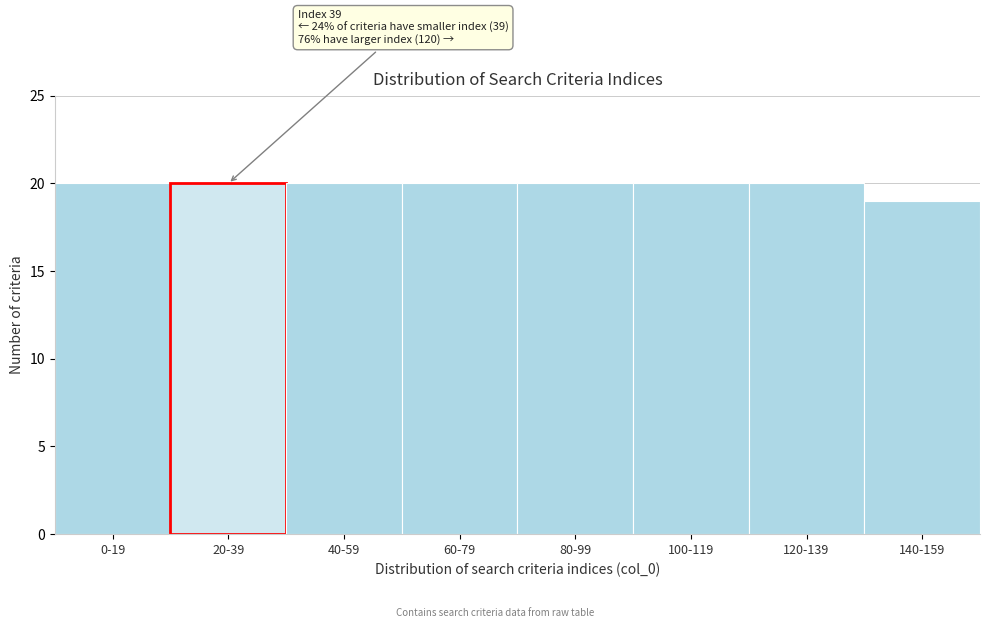

Reading left to right, what are all the values shown in this chart?

0-19=20	20-39=20	40-59=20	60-79=20	80-99=20	100-119=20	120-139=20	140-159=19